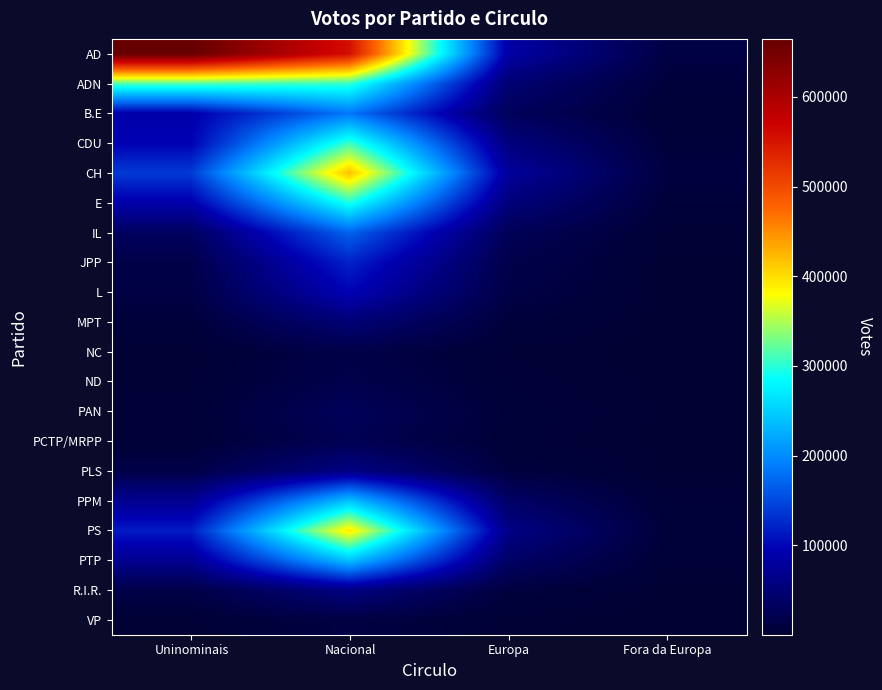

Which label corresponds to the smallest value in the chart?

Fora da Europa